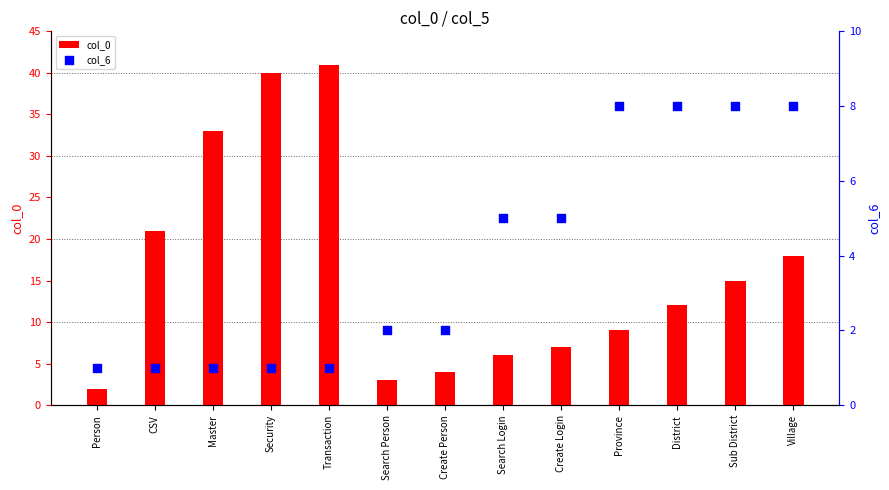

What is the total value across all series at Person?

3